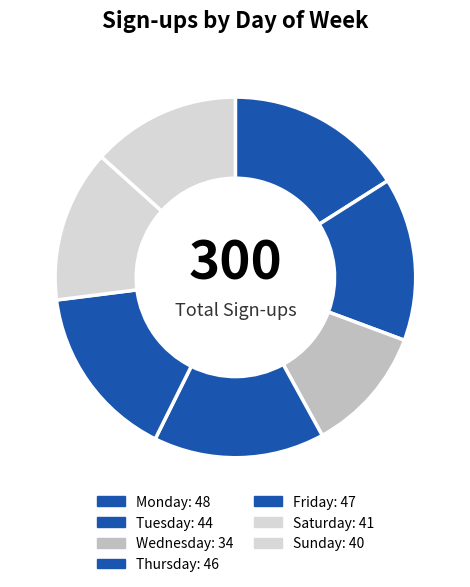

The Monday slice represents 16% of the pie. True or false?

True